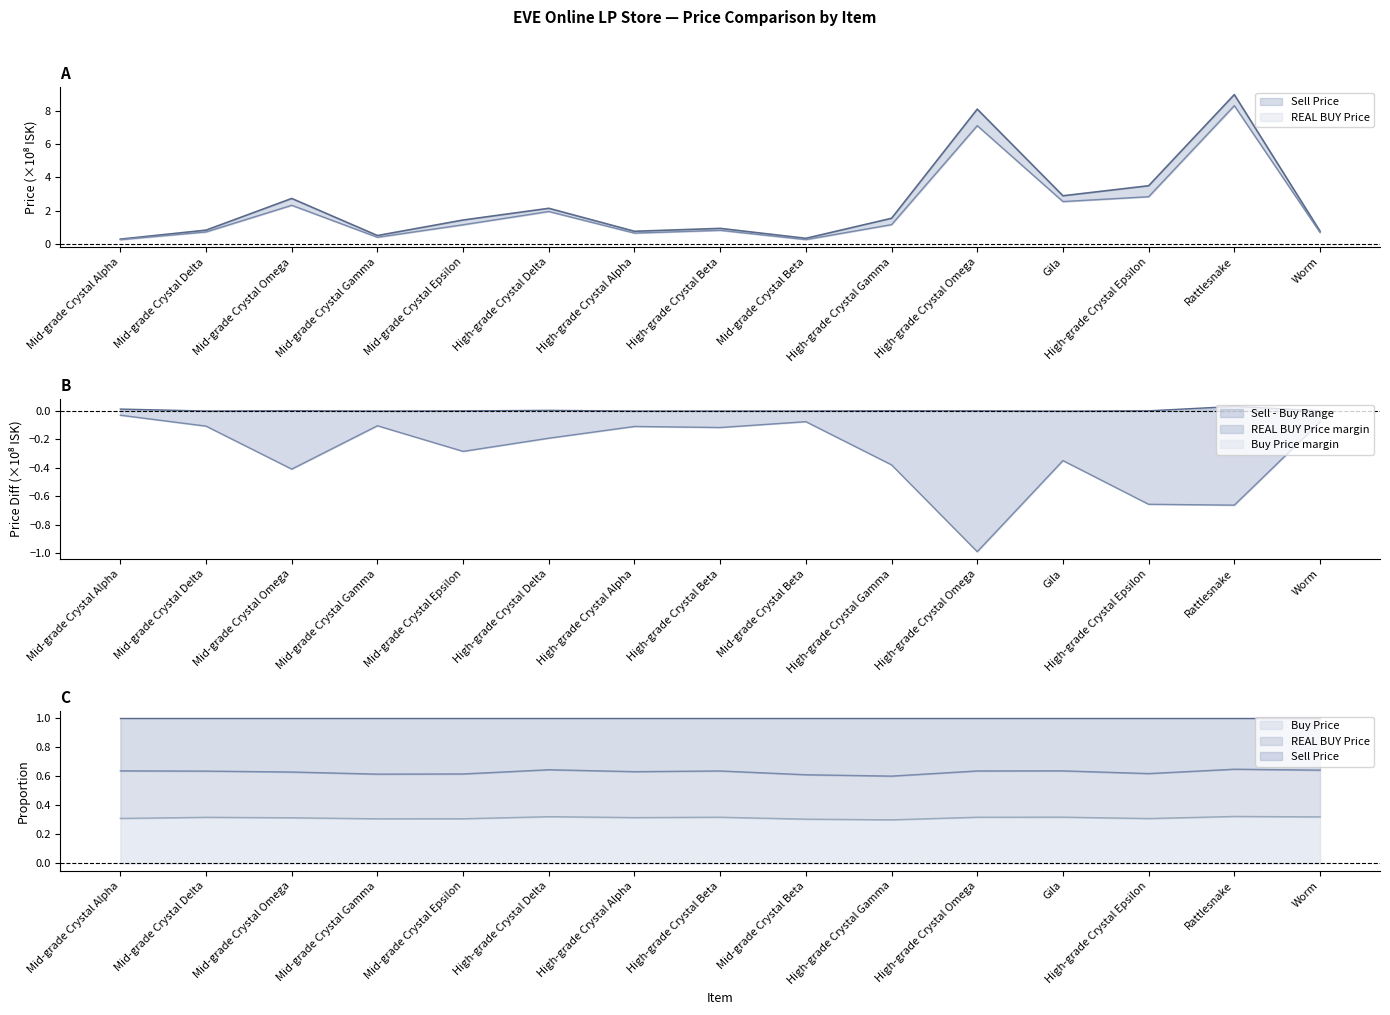

The value of Sell Price at High-grade Crystal Beta is 0.9. True or false?

True